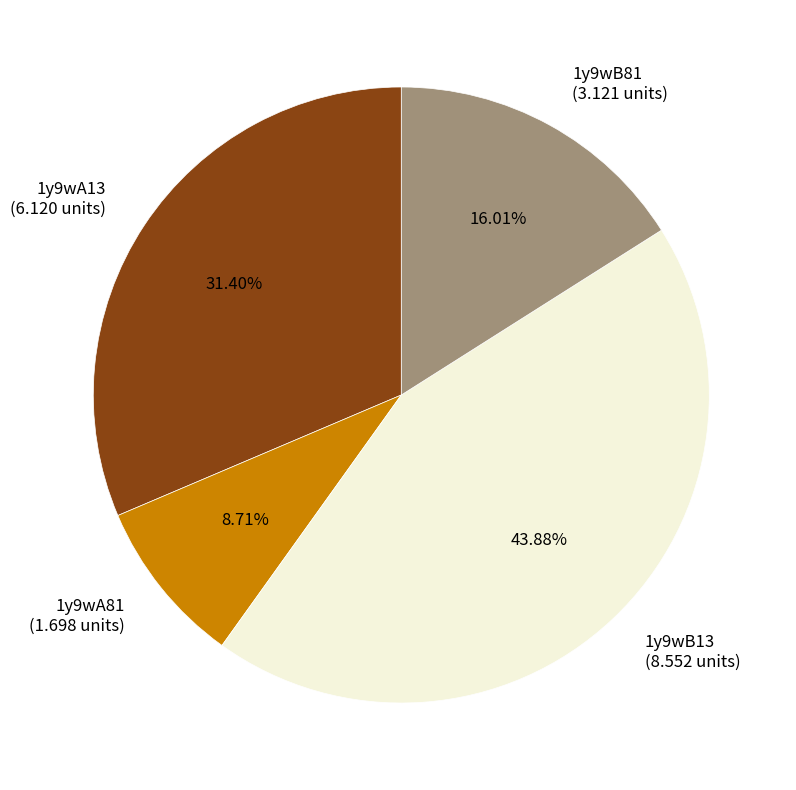

To the nearest percent, what is the combined percentage of 1y9wB81 and 1y9wA81?

25%